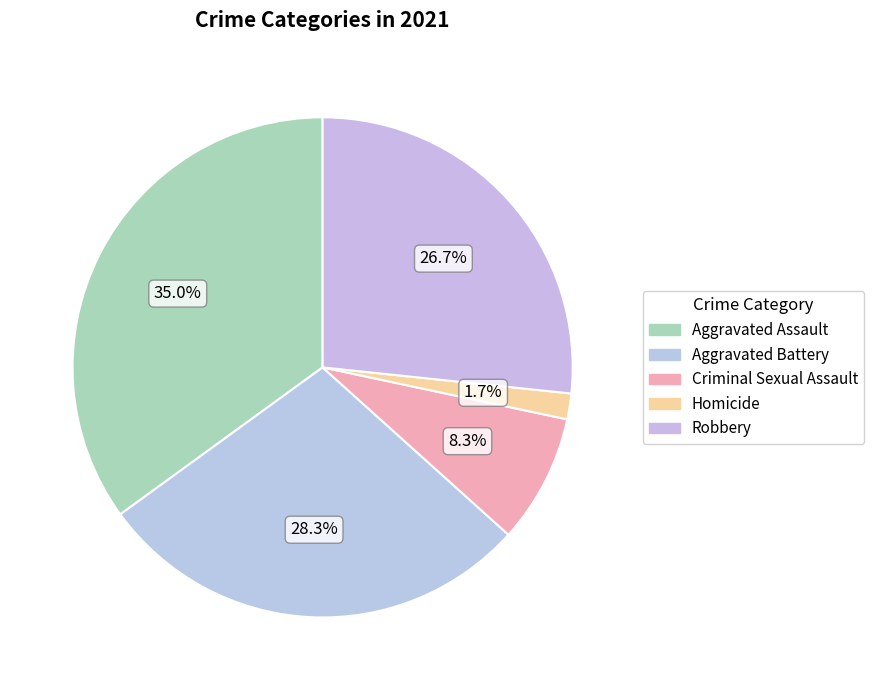

Is there a majority slice in this chart?

No